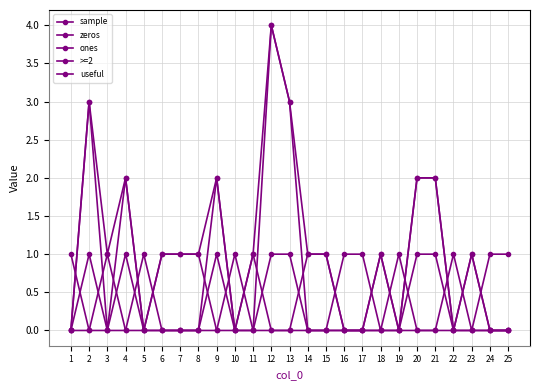

At which label does zeros reach its minimum?

2